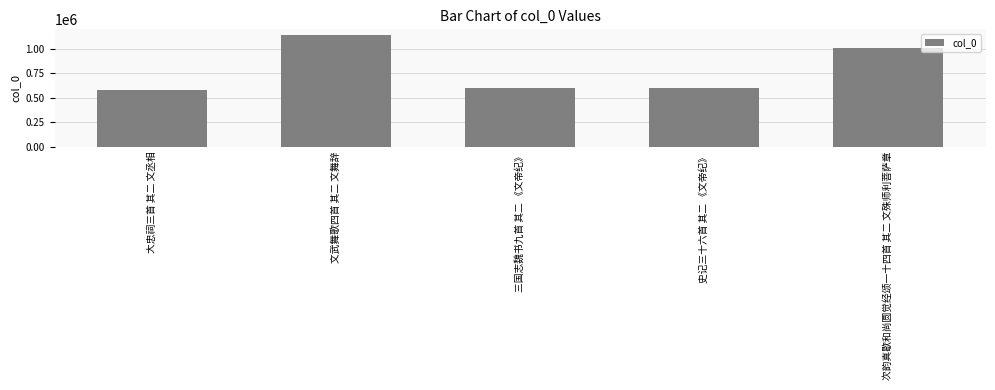

What is the approximate value at 史记三十六首 其二 《文帝纪》, to the nearest 10?

601900